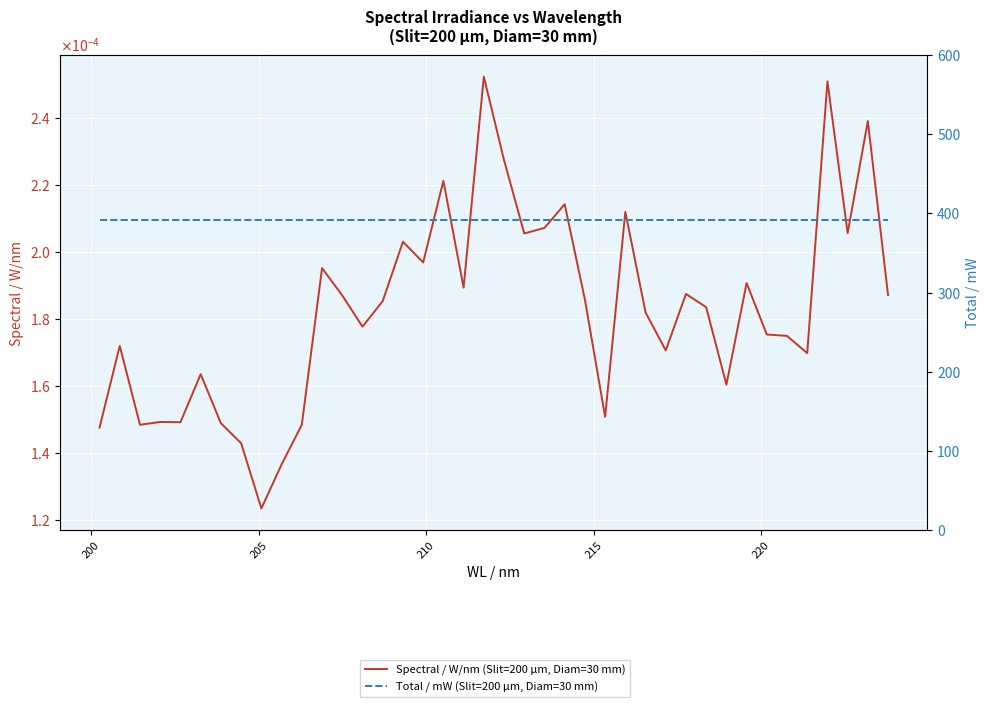

Which series has the largest total across all categories?

Total / mW (Slit=200 µm, Diam=30 mm)